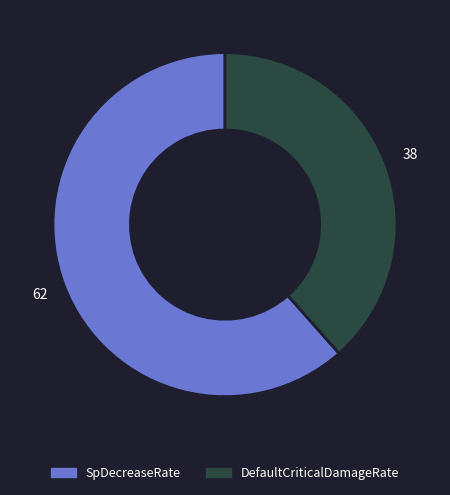

Is DefaultCriticalDamageRate the majority of the pie?

No